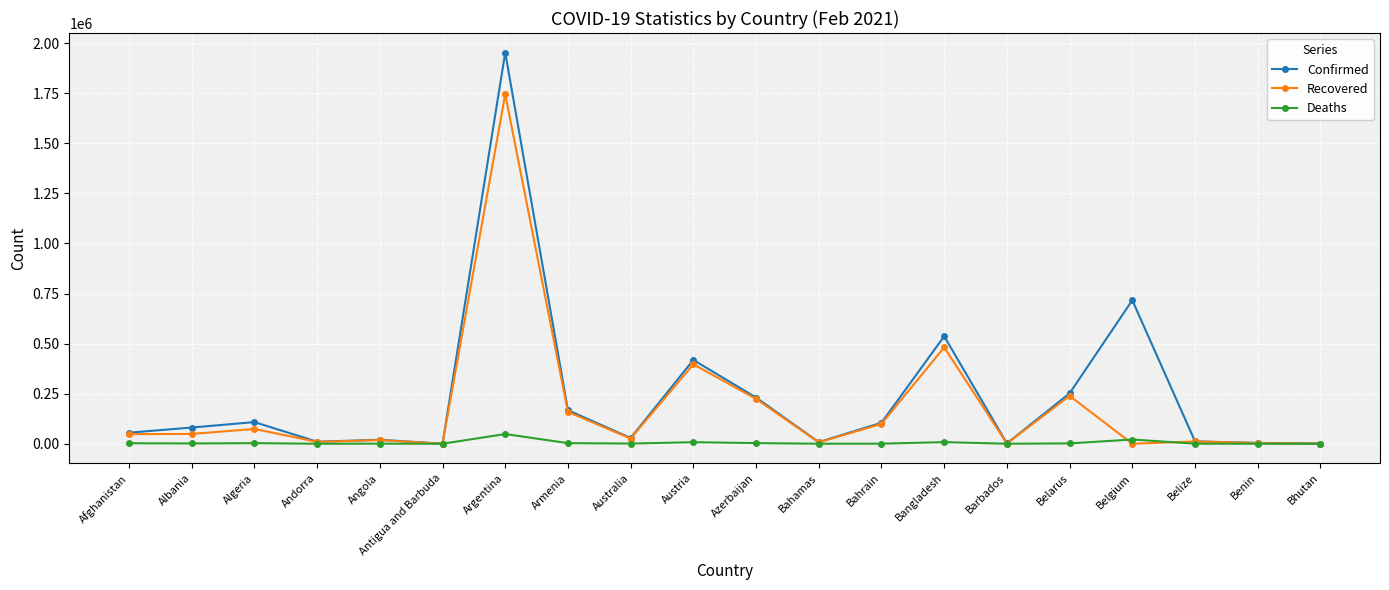

How many lines are shown in the chart?

3